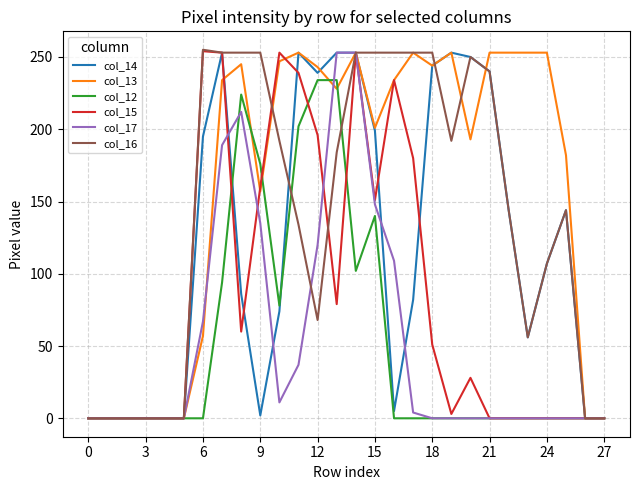

What is the maximum value shown in the chart?

255